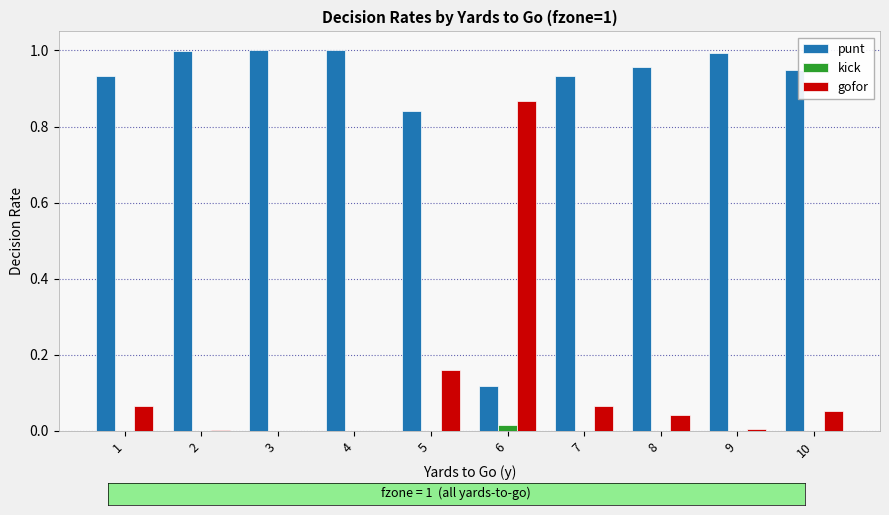

Which series has the largest total across all categories?

punt